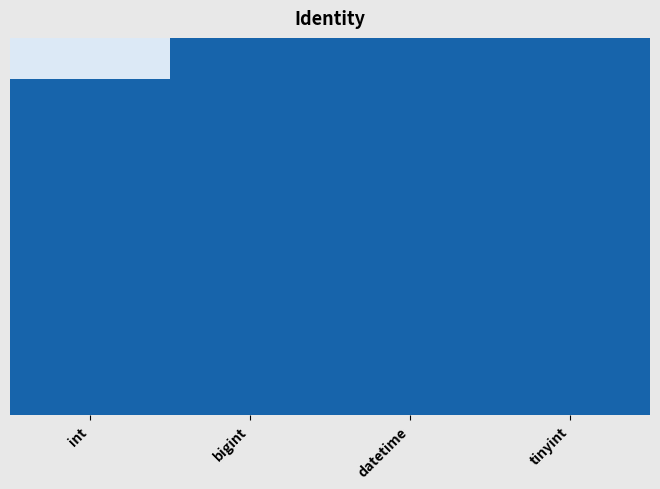

At how many categories does at least one series exceed 0?

1